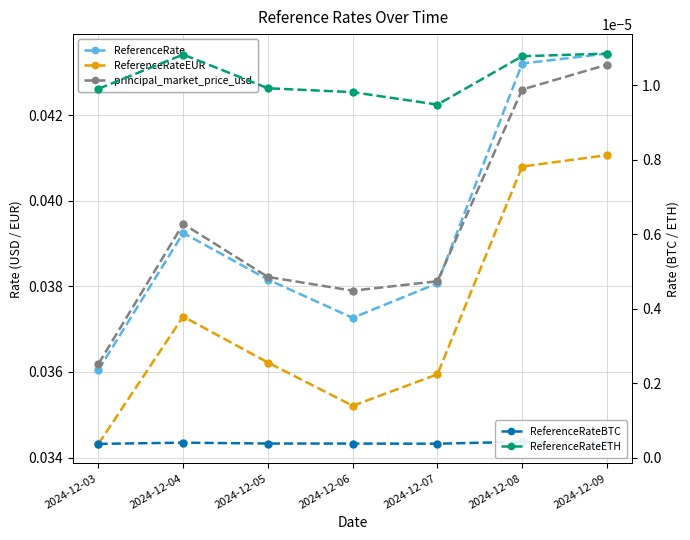

The principal_market_price_usd series shows 0.0 at 2024-12-05. True or false?

True